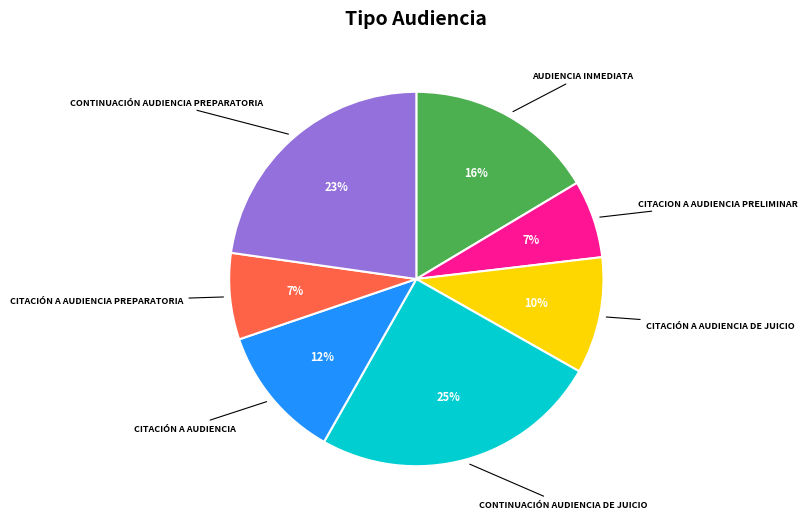

Is there a majority slice in this chart?

No